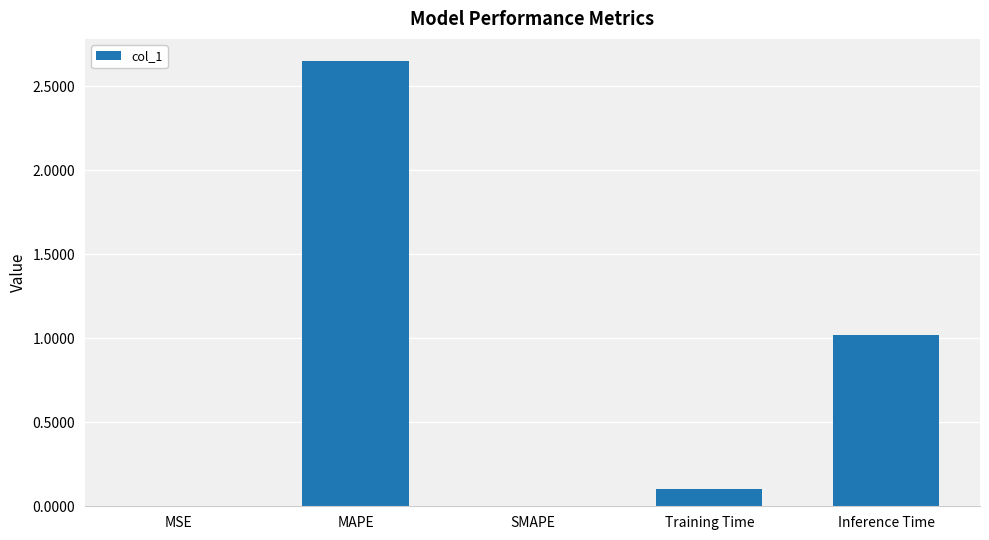

Count the number of data series in this chart.

1